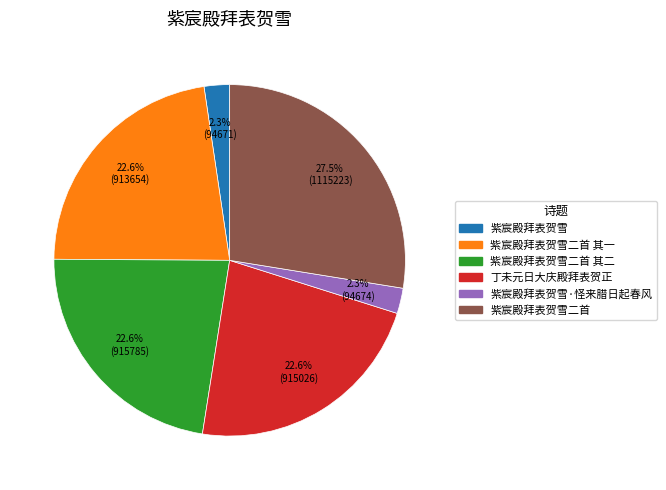

What is the largest slice in the pie chart?

紫宸殿拜表贺雪二首